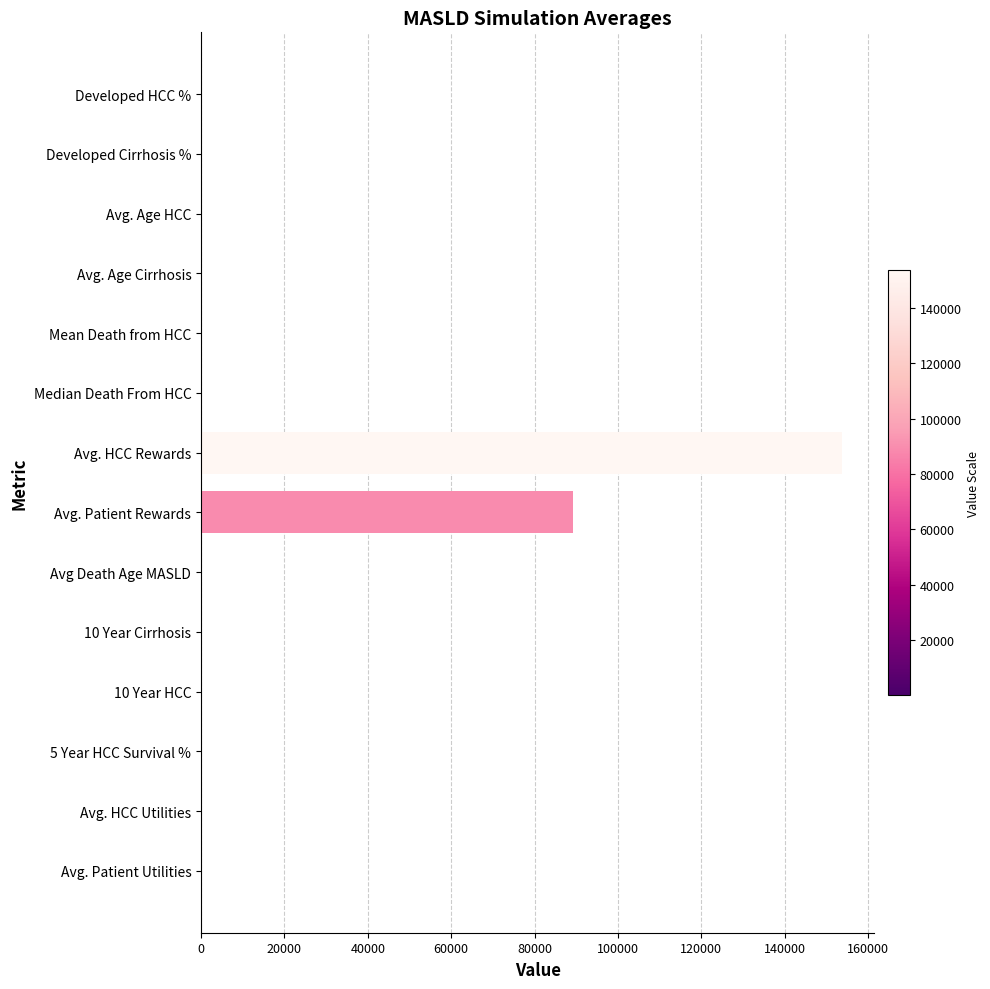

How many values exceed 41?

7